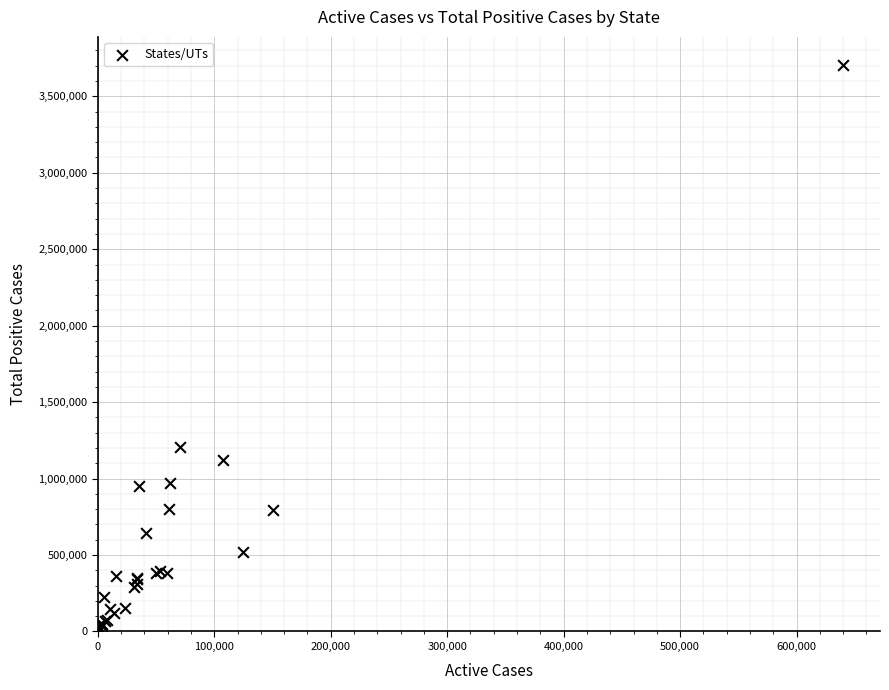

What Y value in the scatter plot is closest to 1852264?

1207332